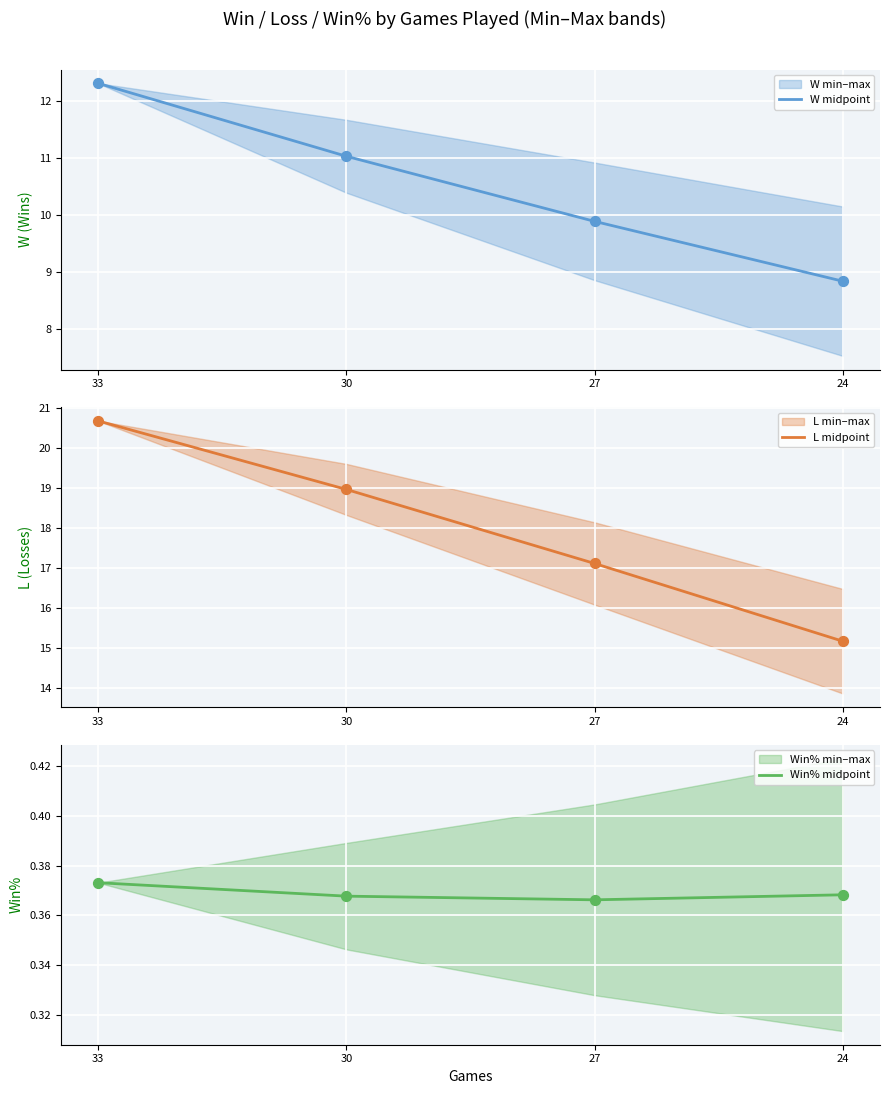

Which series has the widest spread of Y values?

L midpoint